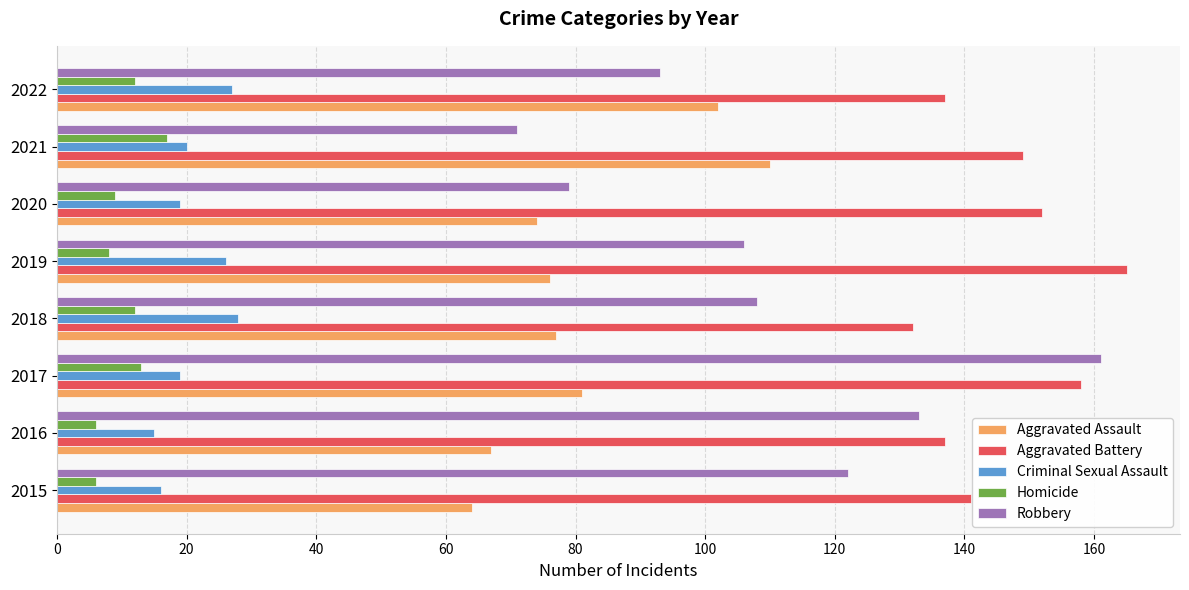

What value does the Aggravated Assault series have at 2016?

67